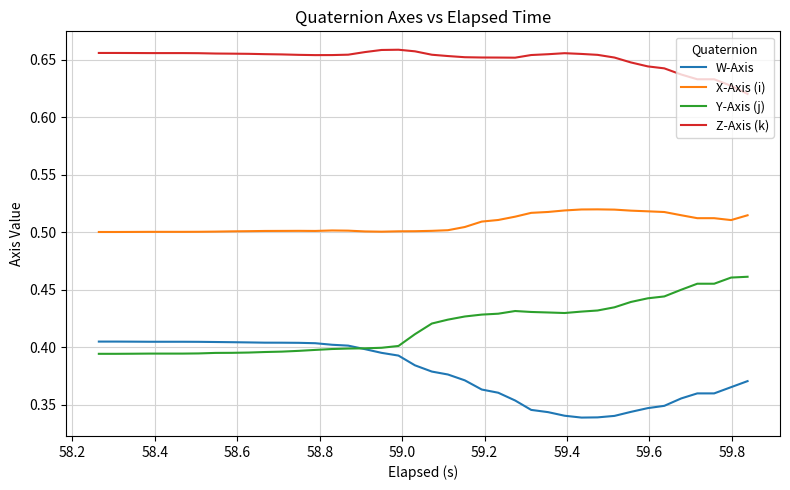

True or false: Y-Axis (j) and Z-Axis (k) cross at least once.

False